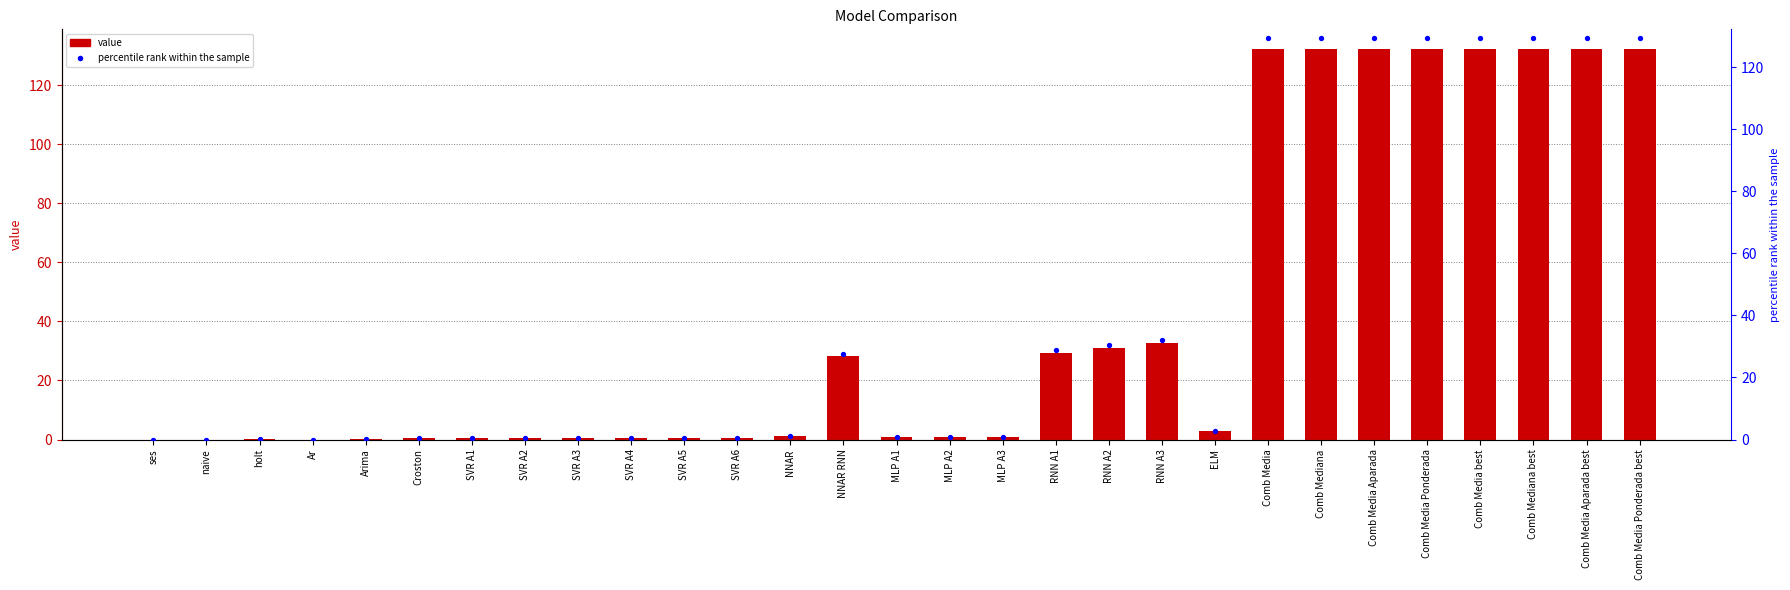

Which series has the largest total across all categories?

value